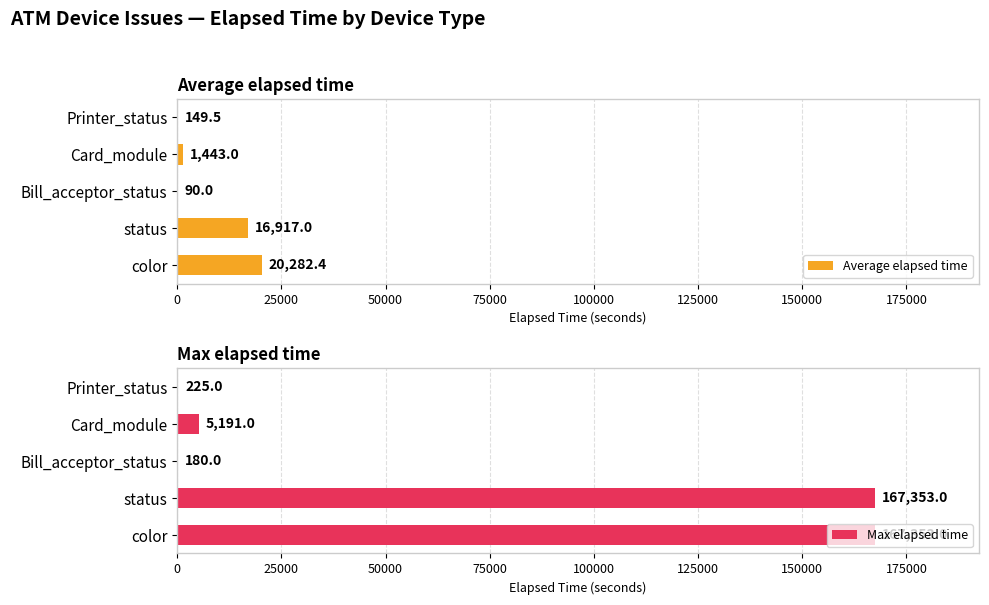

Rank the series by their average value, from lowest to highest.

Average elapsed time, Max elapsed time